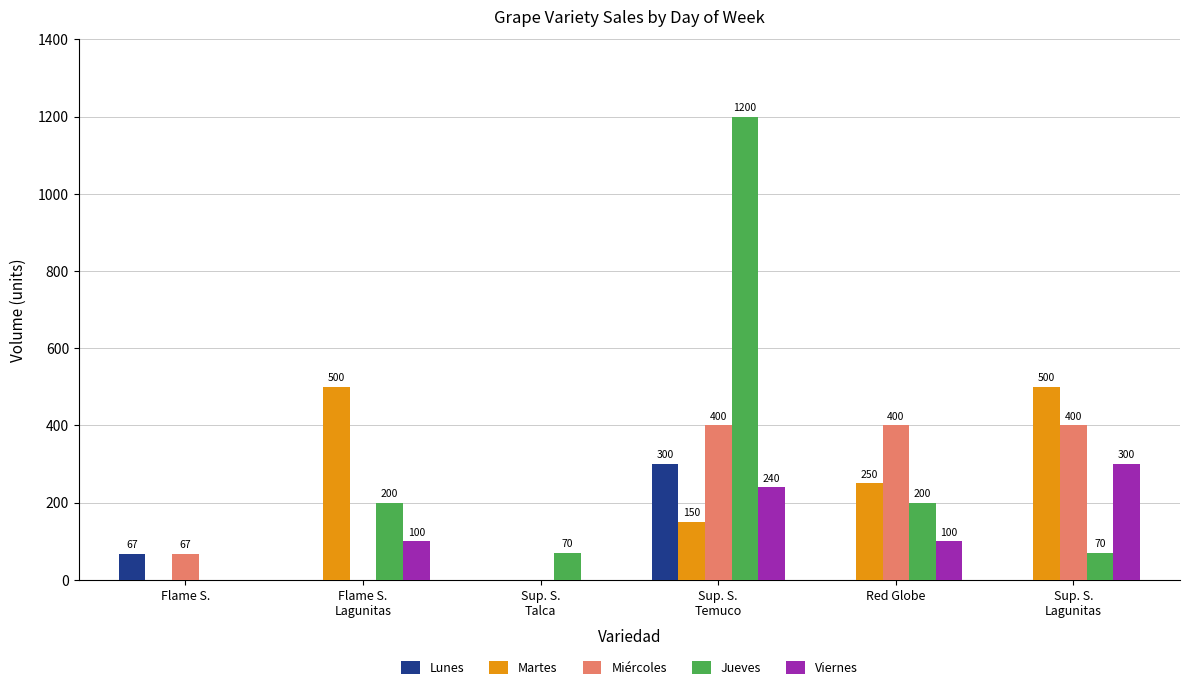

At which label does Jueves reach its peak?

Sup. S.
Temuco